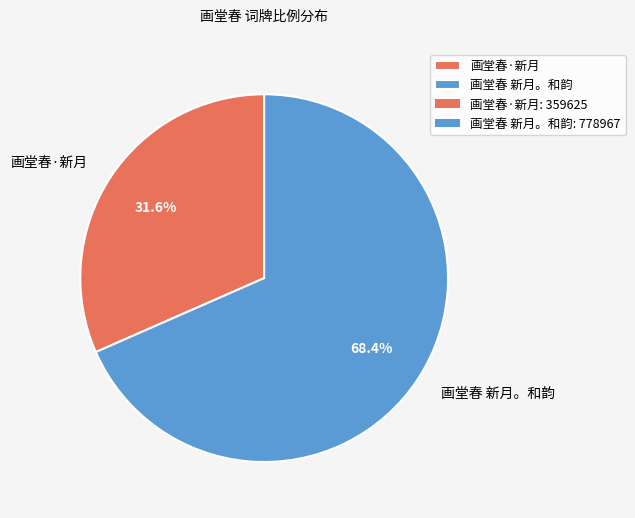

How many segments does this pie chart have?

2